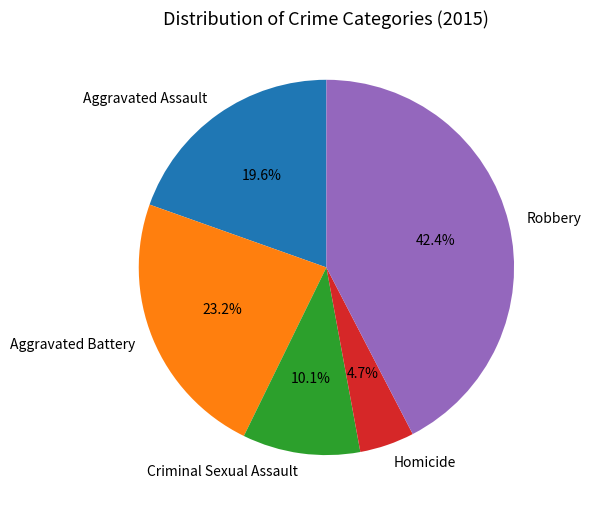

How many segments does this pie chart have?

5